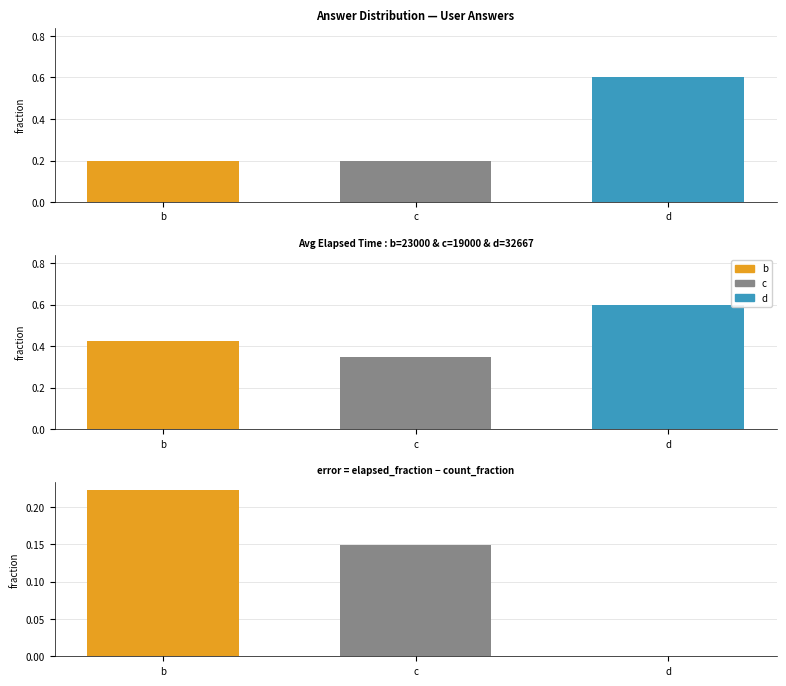

How many data points does each series have?

3